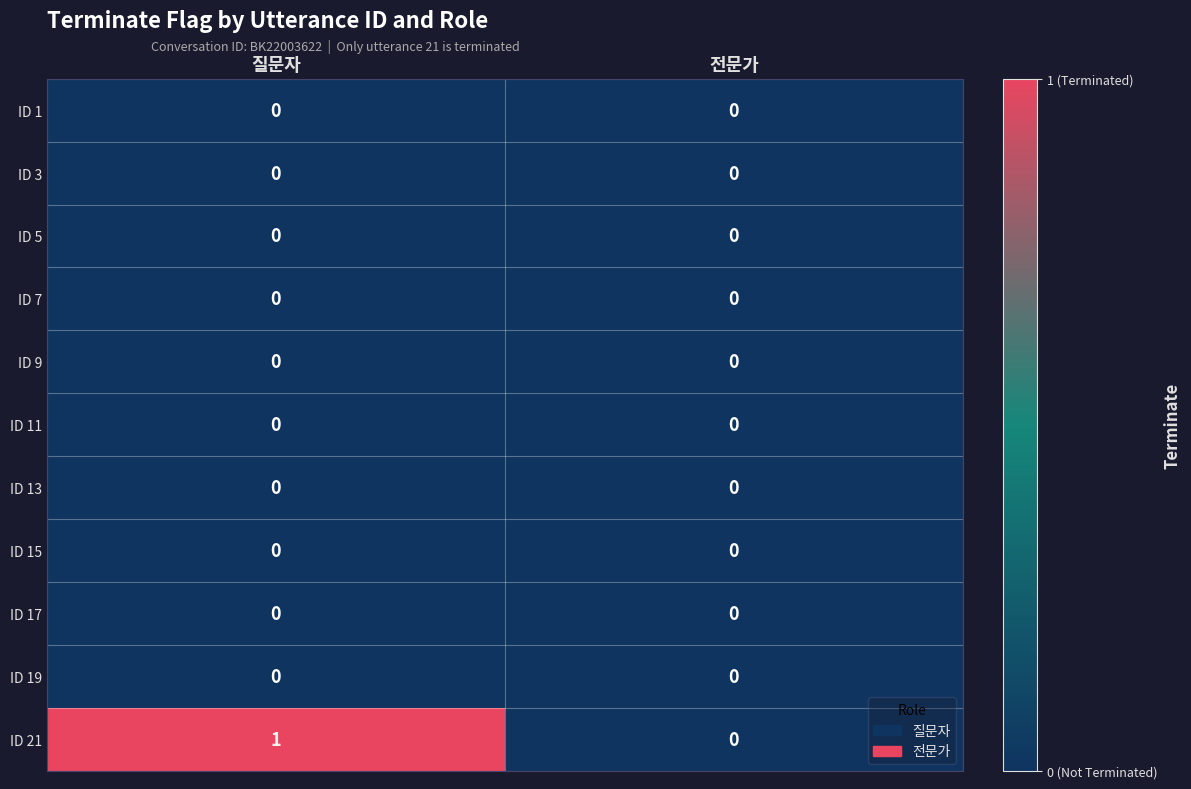

Which category has the lowest value in the ID 21 series?

전문가